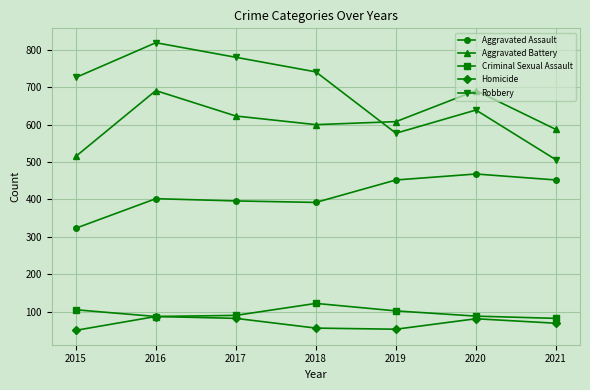

Which series has the largest range (max minus min)?

Robbery